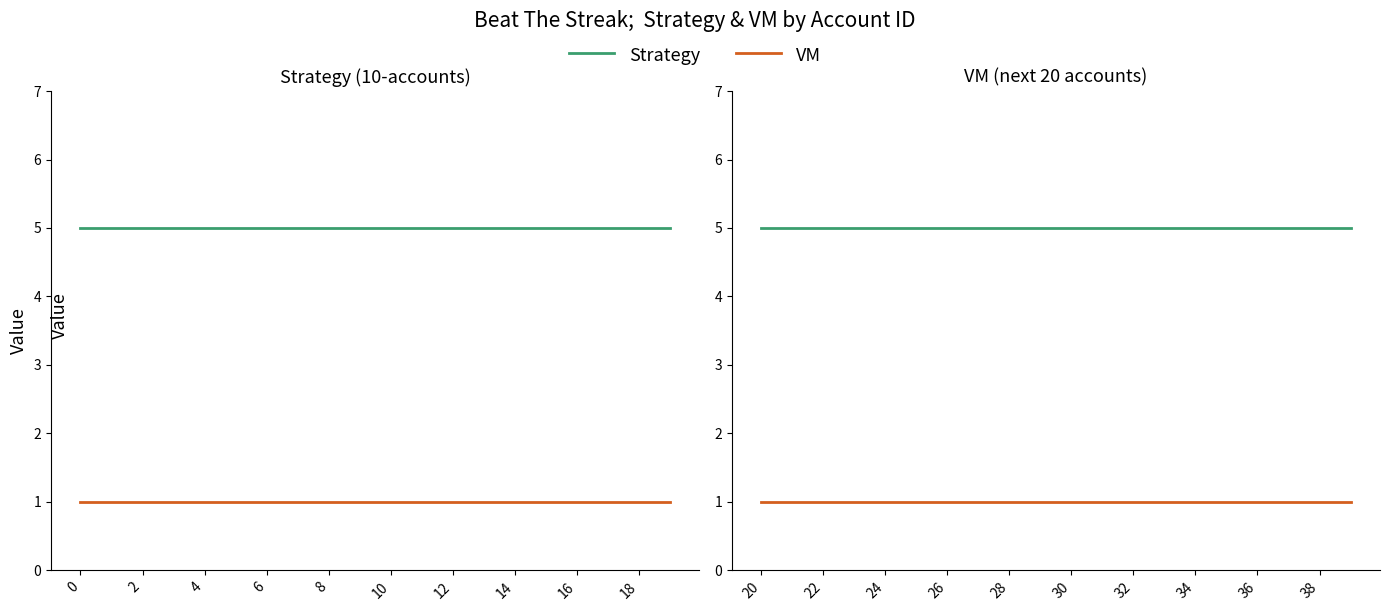

How many lines are shown in the chart?

2